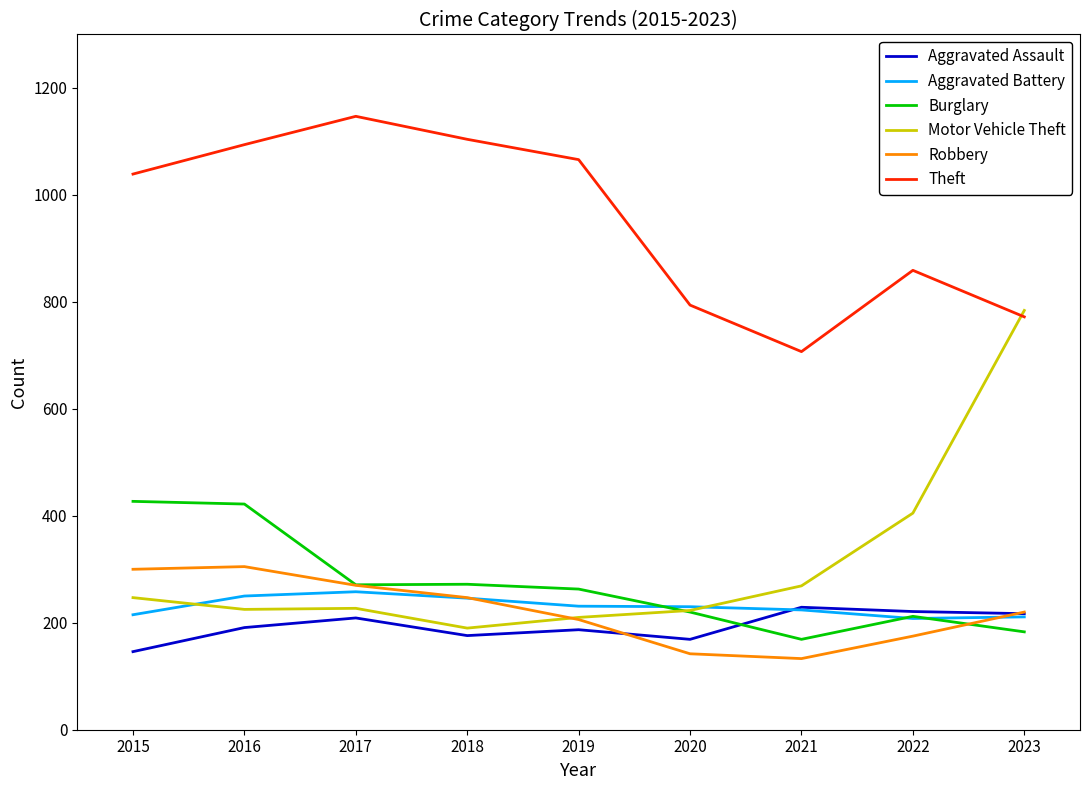

Rank the series at 2015 from highest to lowest value.

Theft, Burglary, Robbery, Motor Vehicle Theft, Aggravated Battery, Aggravated Assault